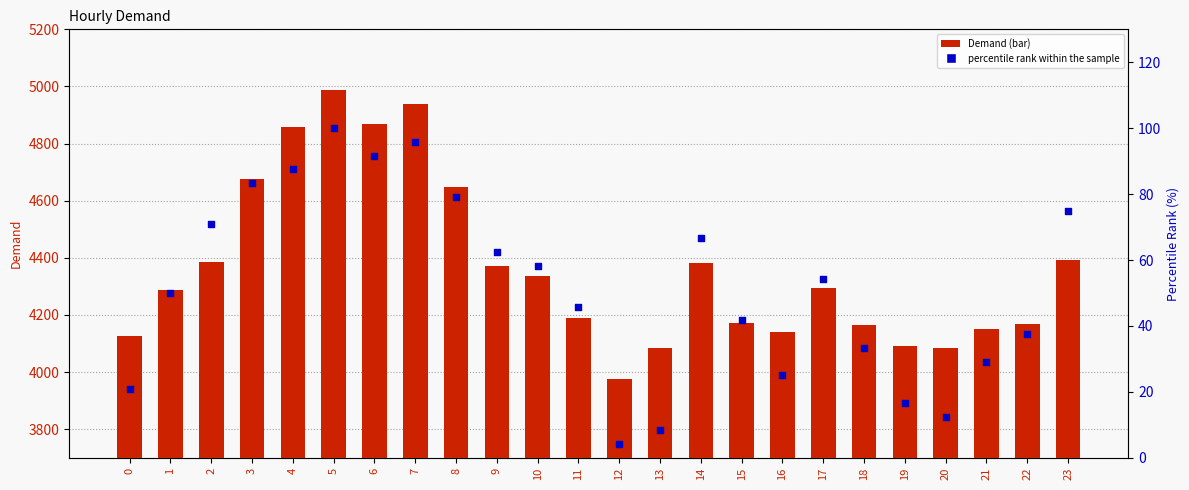

What is the total value across all series at 6?

4960.7